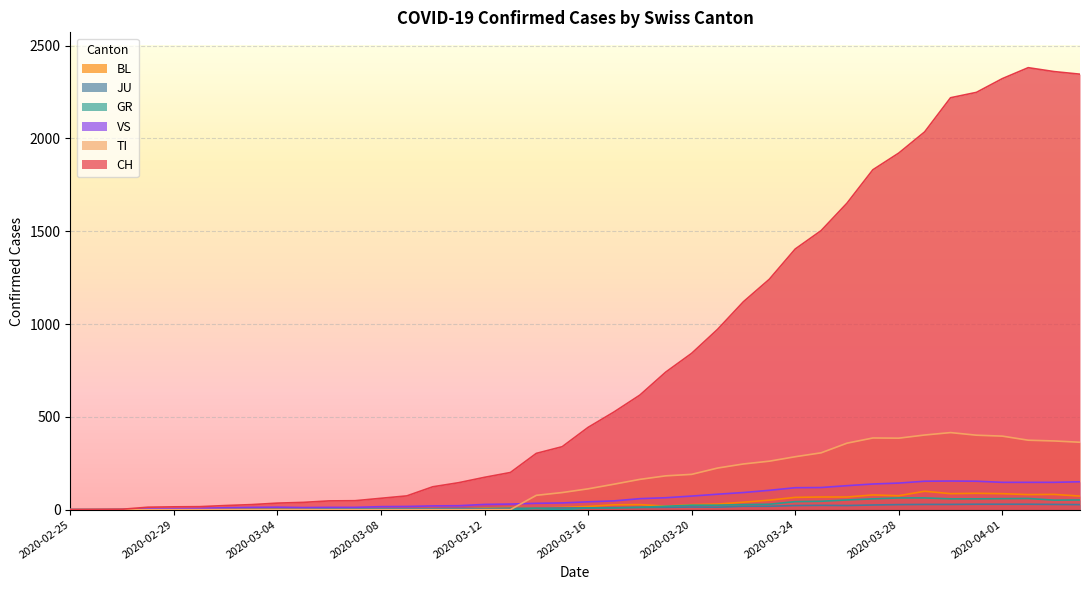

What is the total value across all series at 2020-03-19?

1036